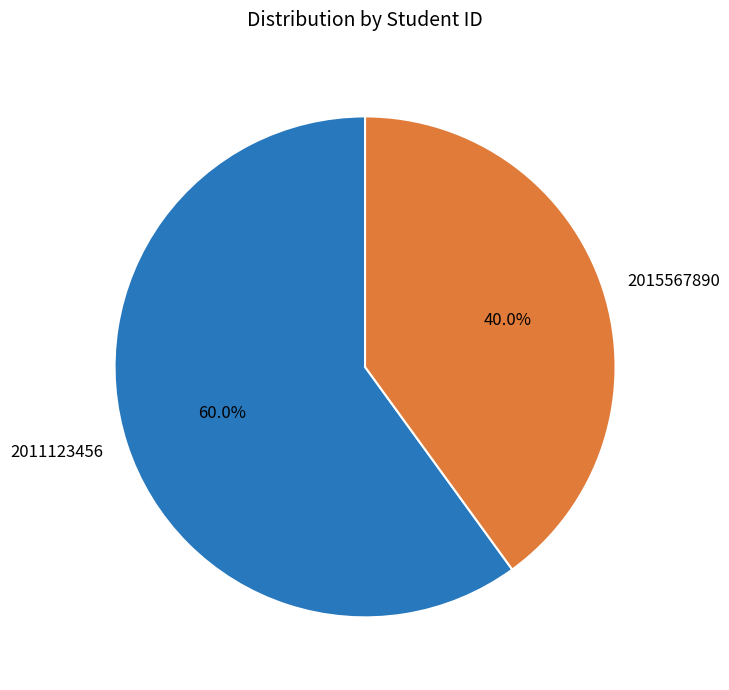

What is the smallest slice in the pie chart?

2015567890